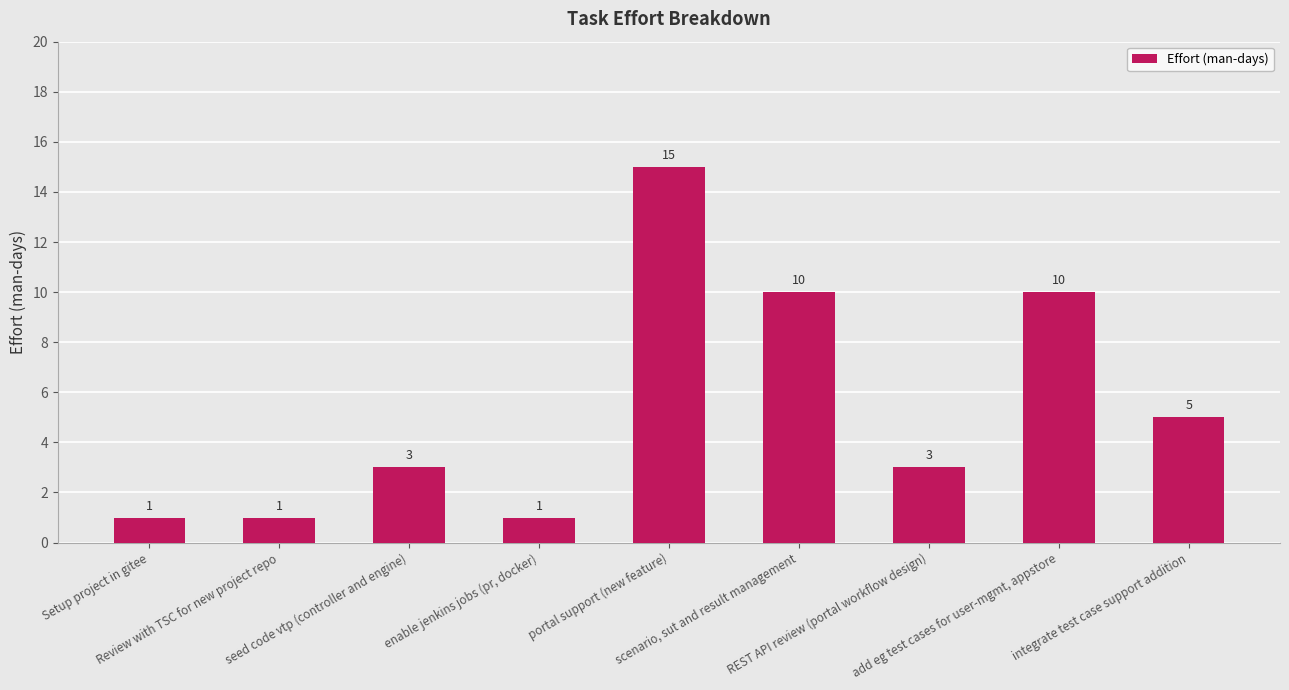

What is the sum of the values at seed code vtp (controller and engine) and REST API review (portal workflow design)?

6